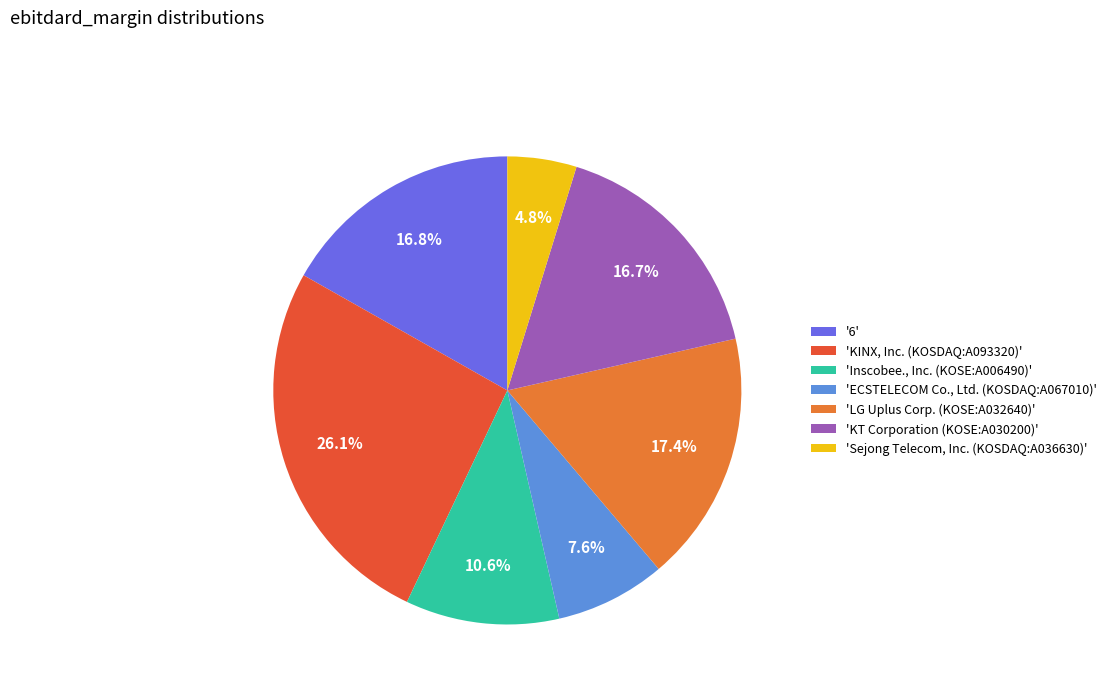

Do 'Inscobee., Inc. (KOSE:A006490)' and '6' together represent more than half of the pie?

No